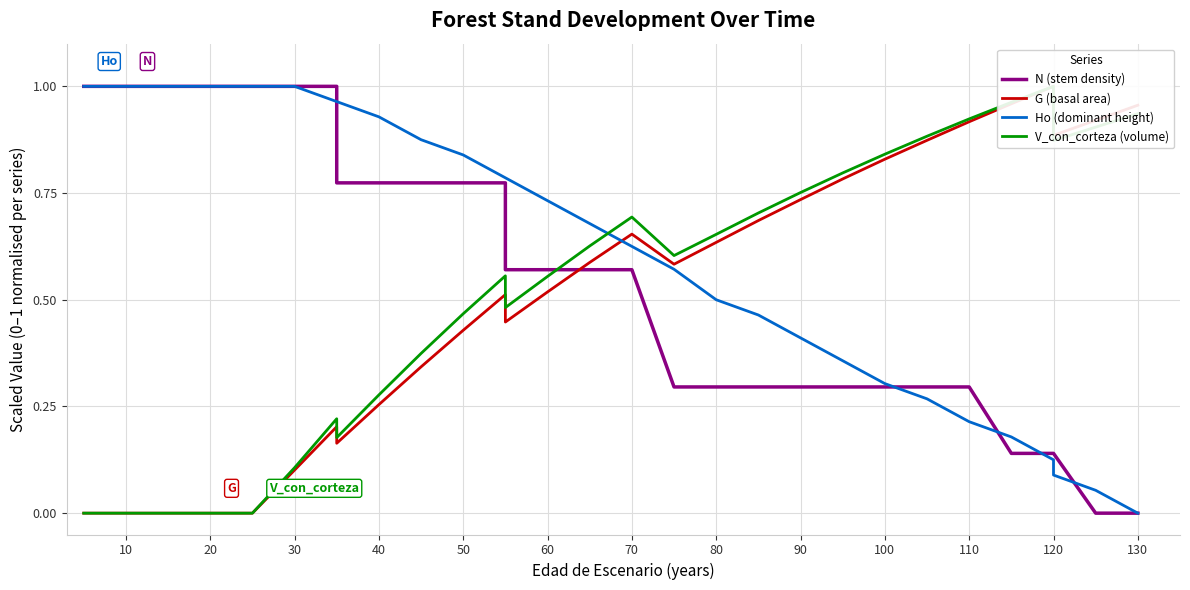

Which series has the widest spread of values?

N (stem density)